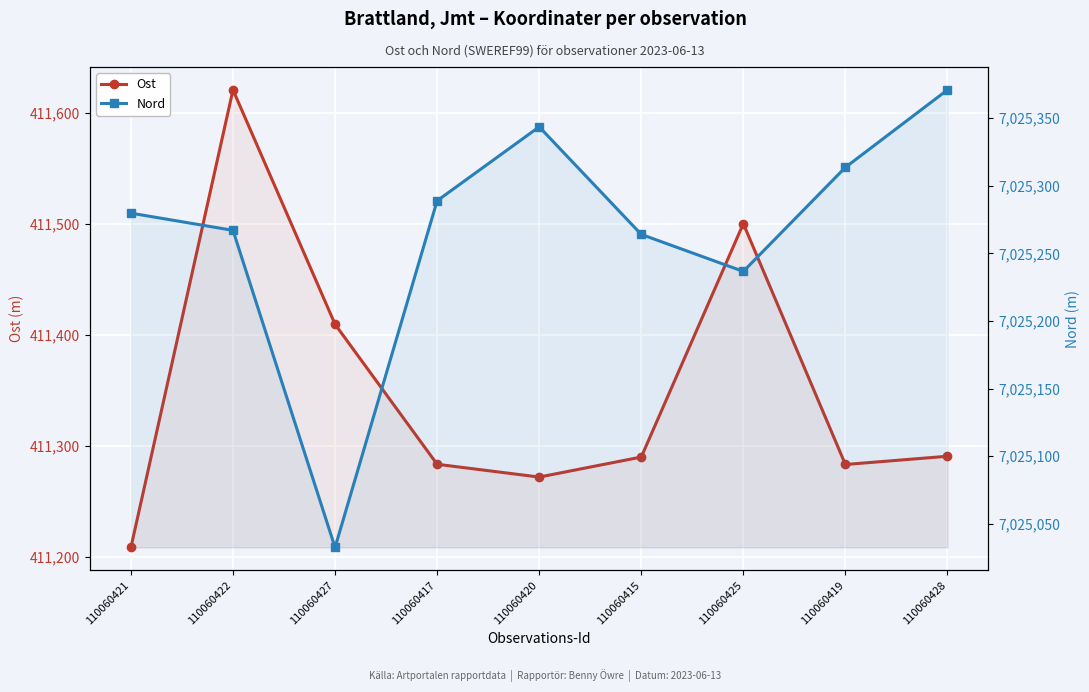

Between 110060421 and 110060425, which series saw the biggest shift?

Ost